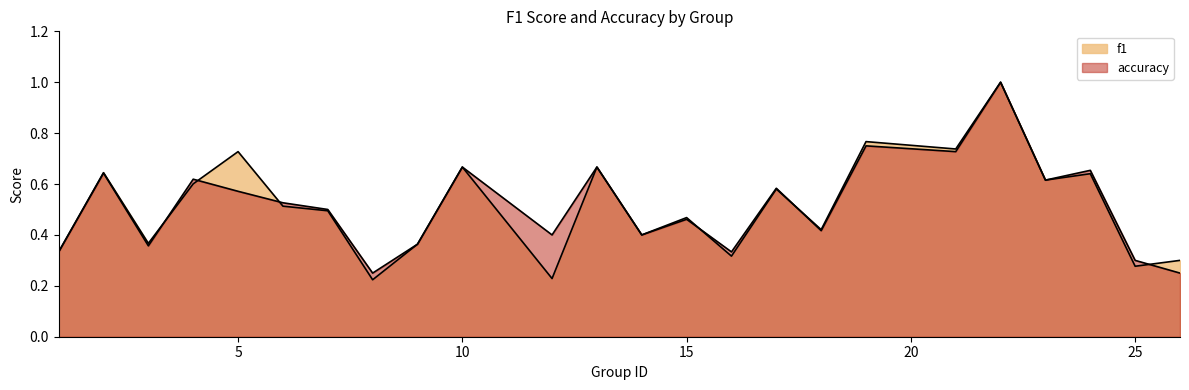

The f1 series shows 0.1 at 26. True or false?

False